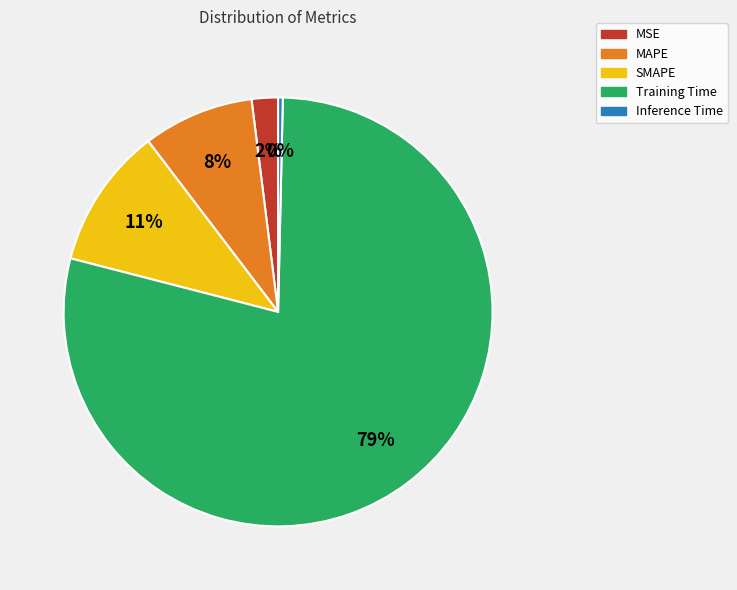

The MAPE slice represents 8% of the pie. True or false?

True